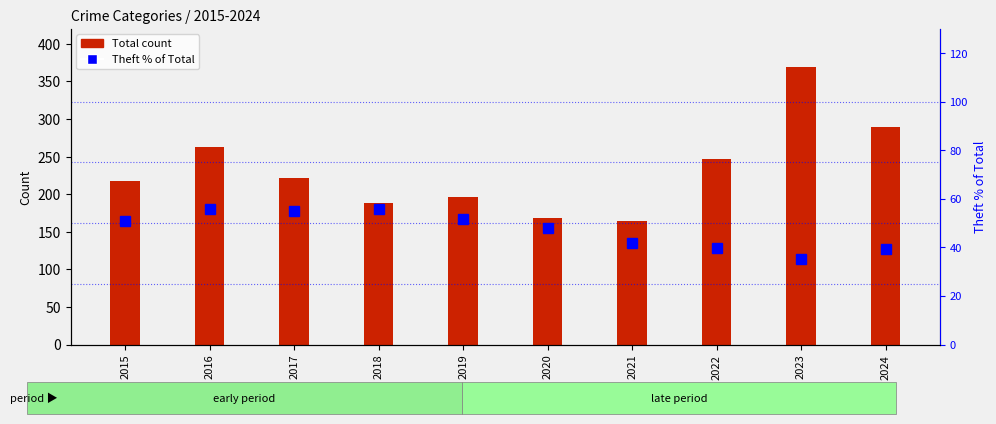

How many values in the Total series are below 221?

5